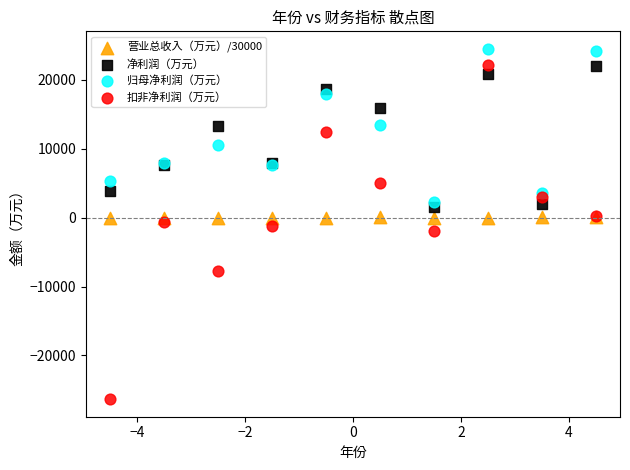

Which series contains the highest Y value?

归母净利润（万元）